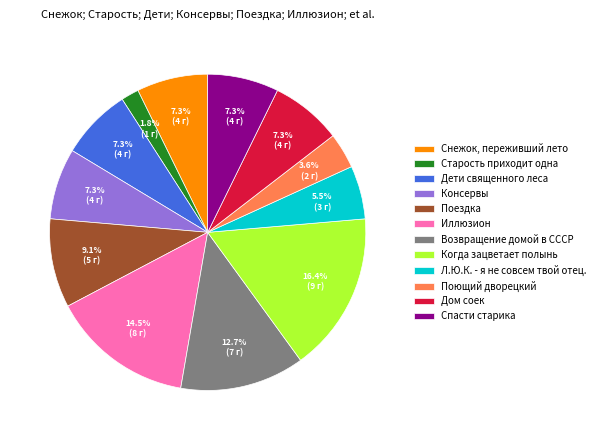

Count the number of slices in the pie.

12